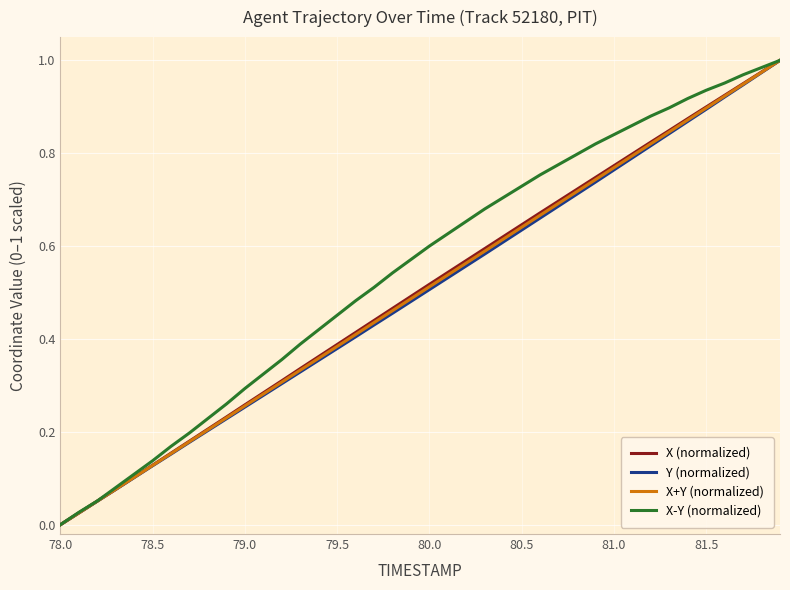

Which series has the largest total across all categories?

X-Y (normalized)